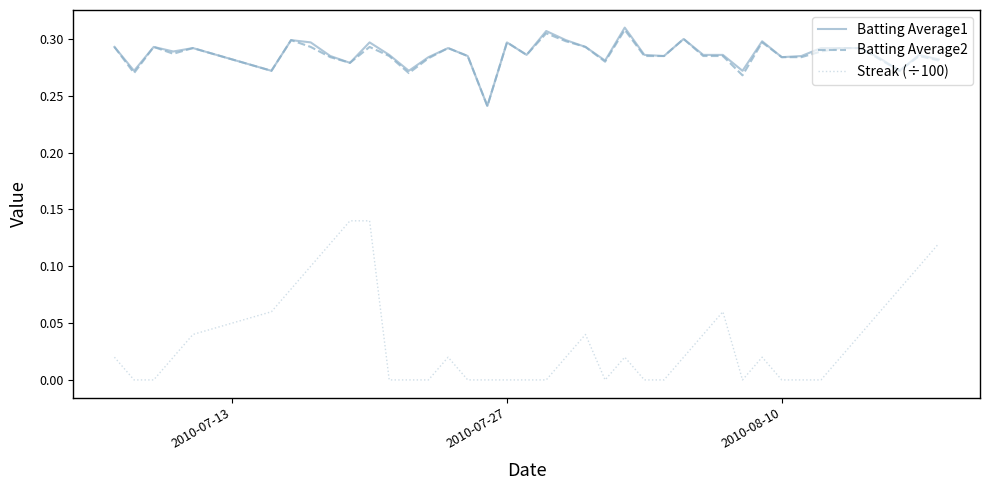

Which series has the widest spread of values?

Streak (÷100)